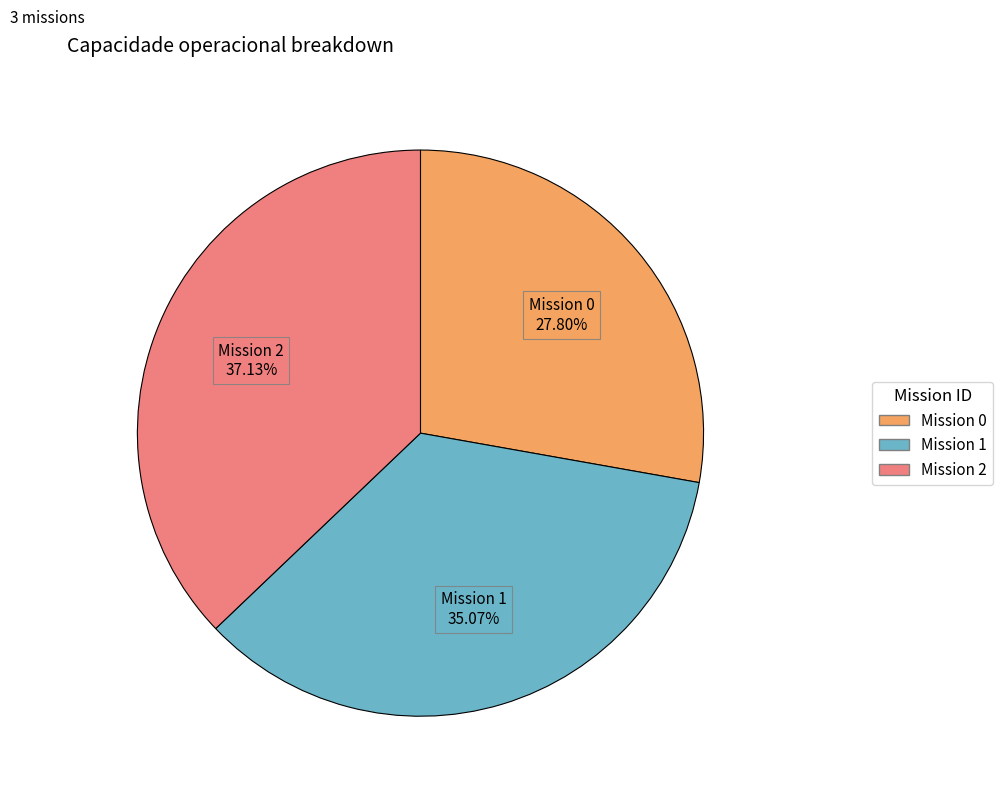

Count the number of slices in the pie.

3